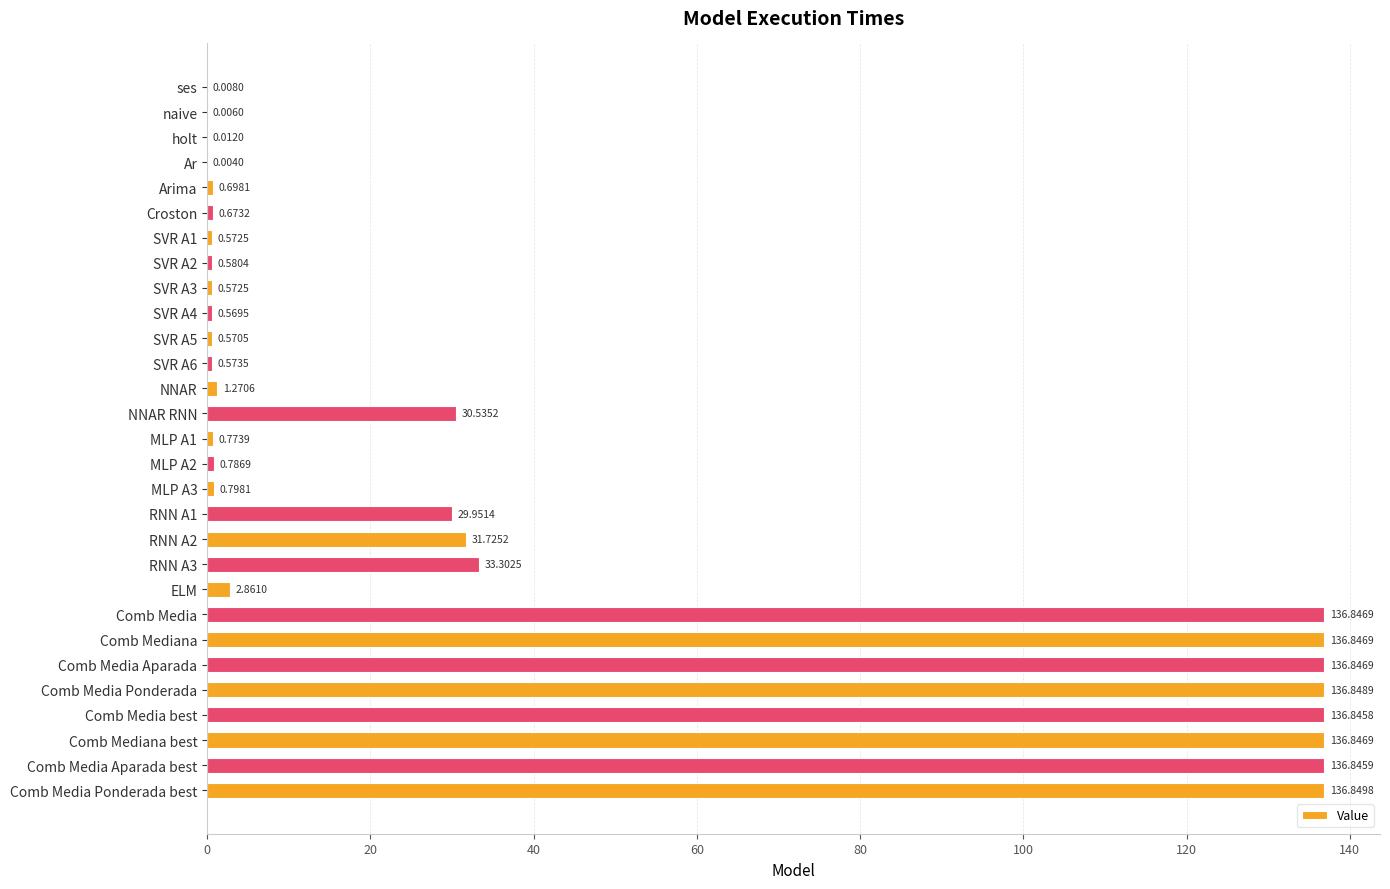

Which category has the highest value across all series?

Comb Media Ponderada best